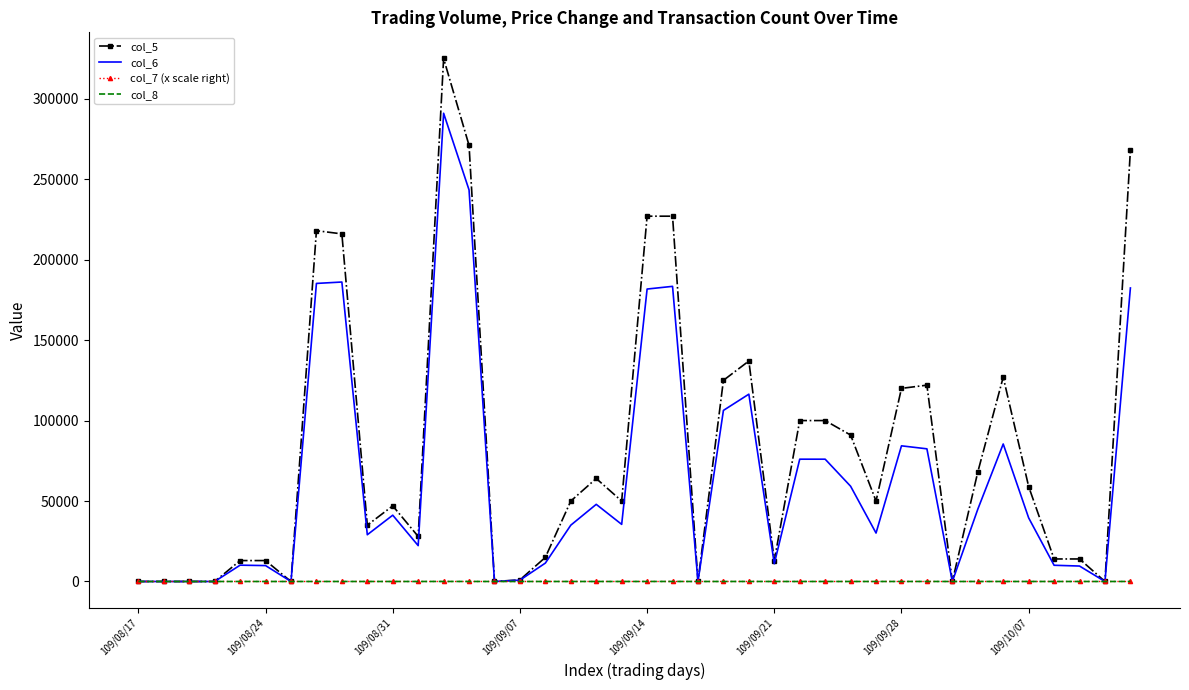

What is the maximum value shown in the chart?

325000.0